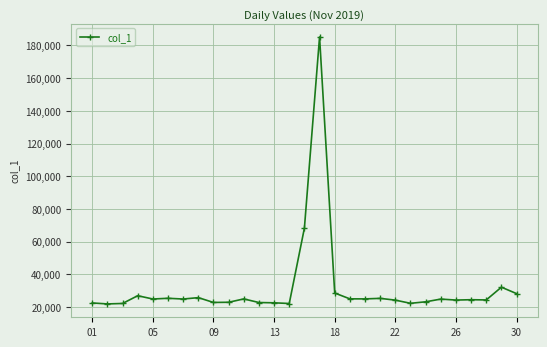

Count the number of categories in the chart.

29